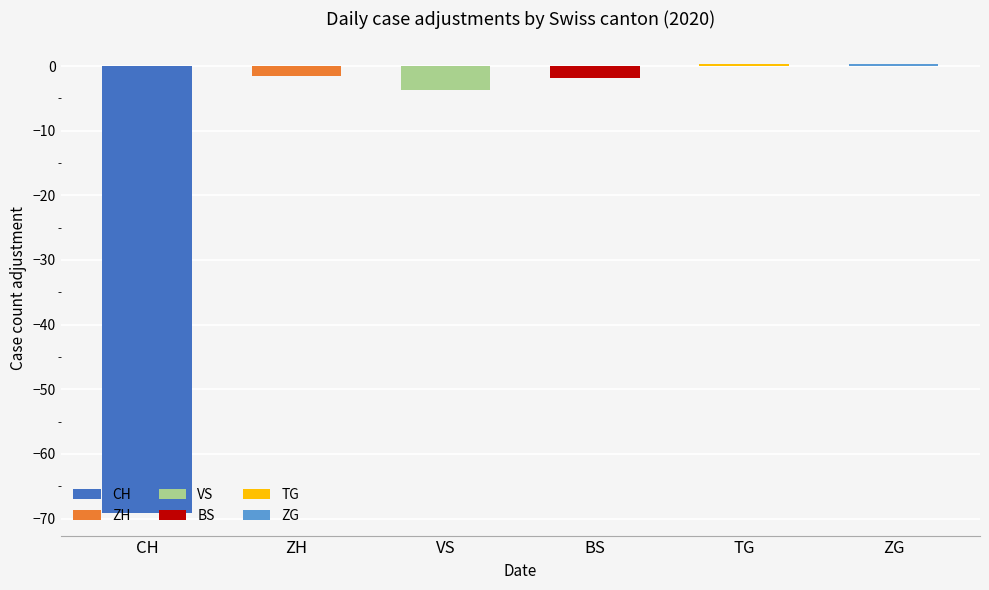

Which series has the widest spread of values?

CH